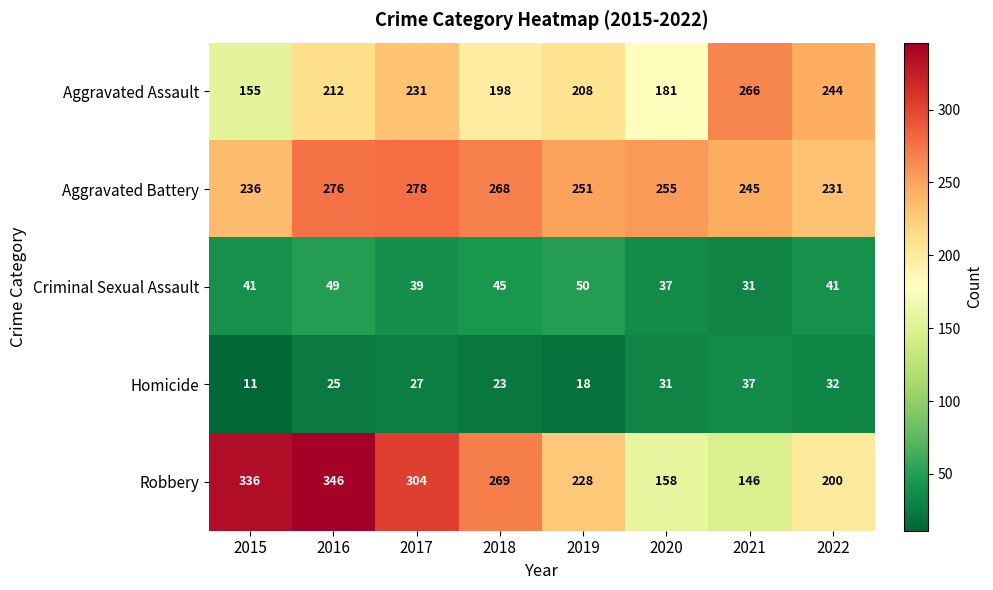

Rank the series at 2017 from lowest to highest value.

Homicide, Criminal Sexual Assault, Aggravated Assault, Aggravated Battery, Robbery